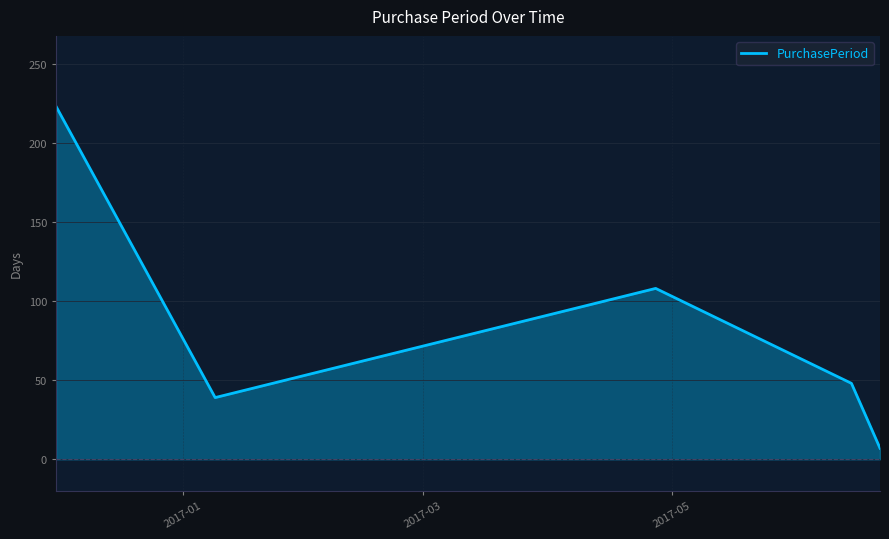

What is the difference between the second highest and second lowest values?

69